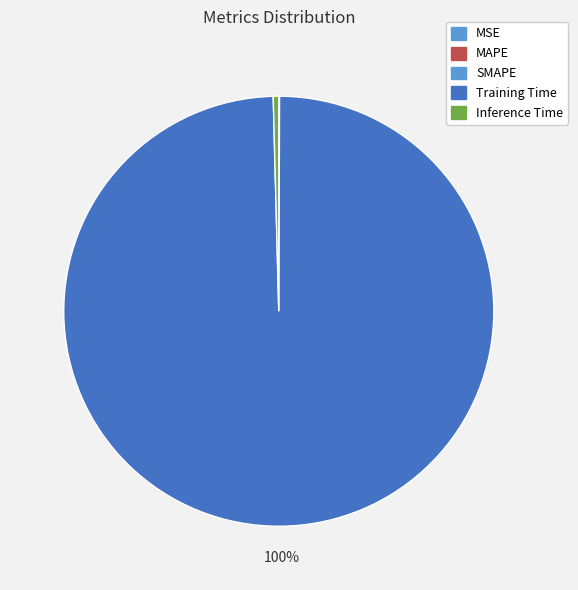

Is there a majority slice in this chart?

Yes